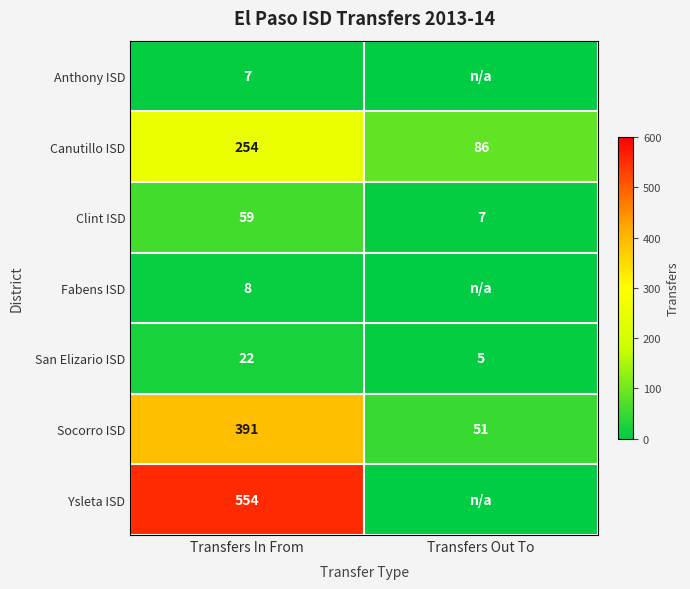

What is the difference between the Socorro ISD values at Transfers In From and Transfers Out To?

340